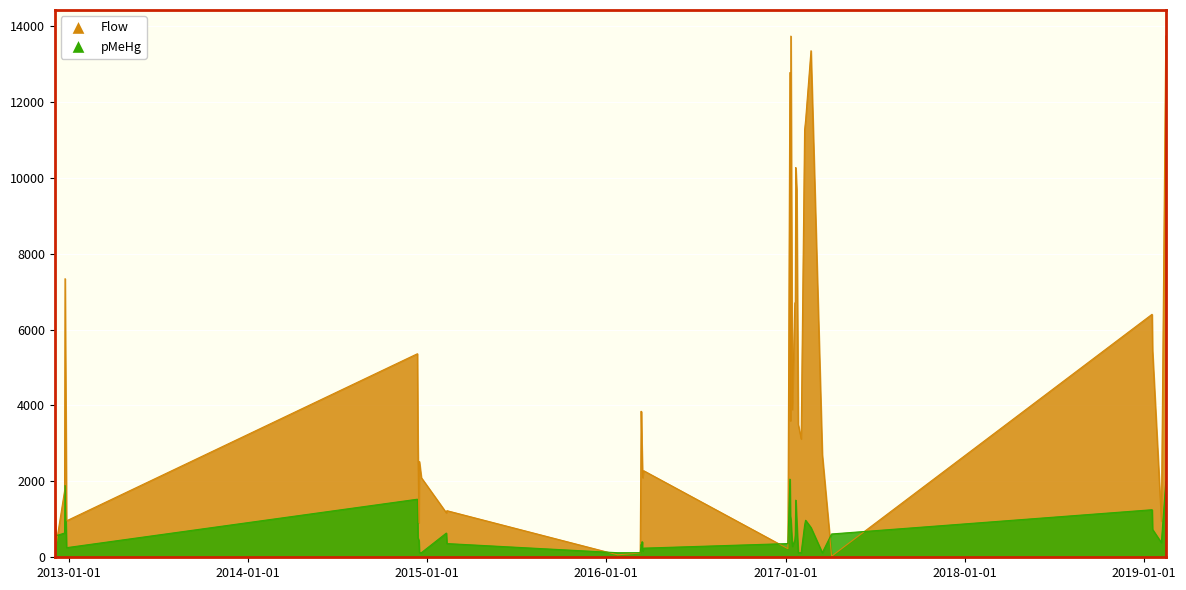

Is the value of pMeHg at 2016-03-13 greater than the value of Flow at 2017-01-05?

Yes